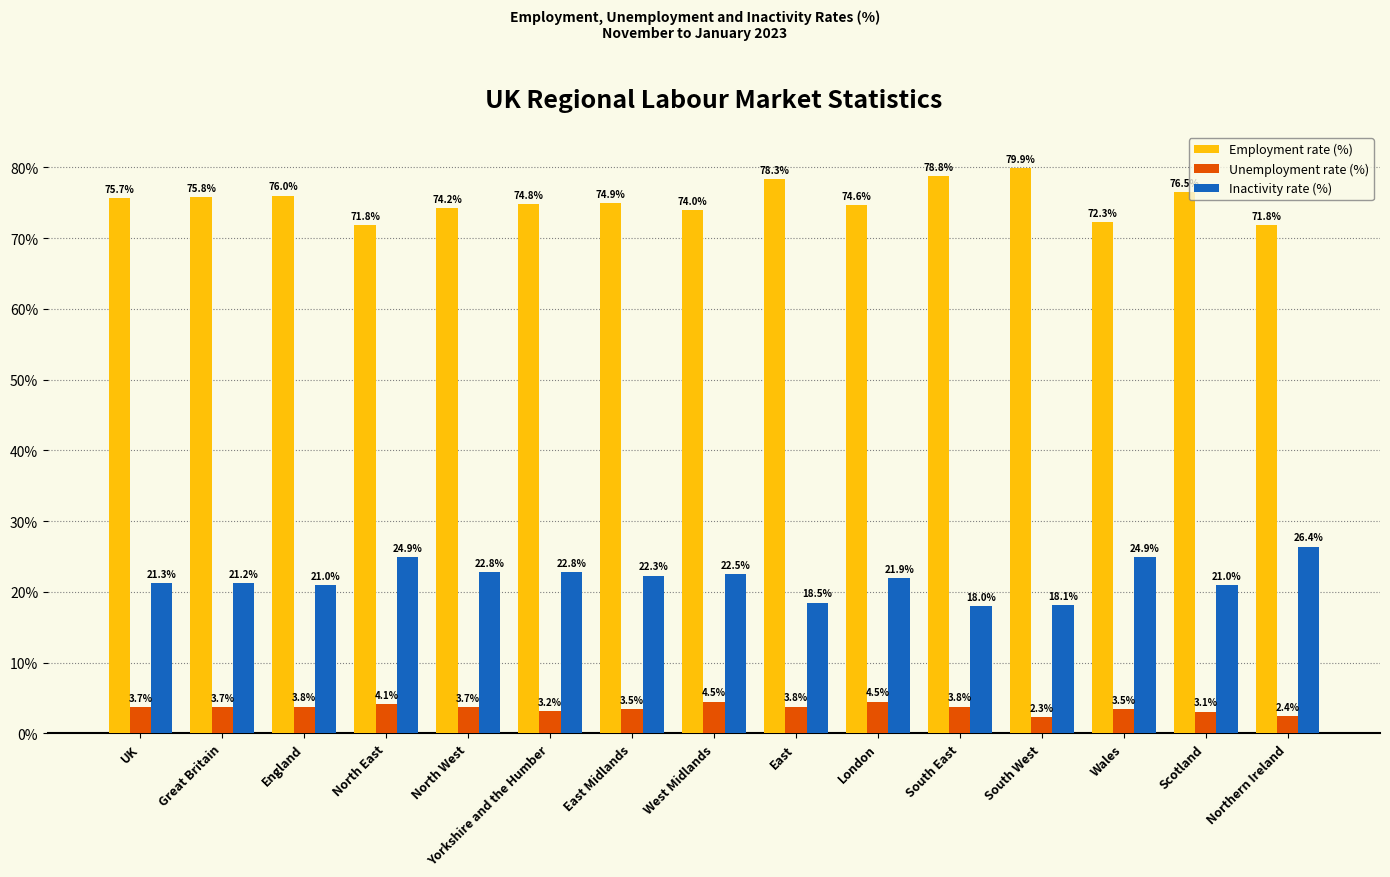

Where is Inactivity rate (%) nearest to the value 22?

London